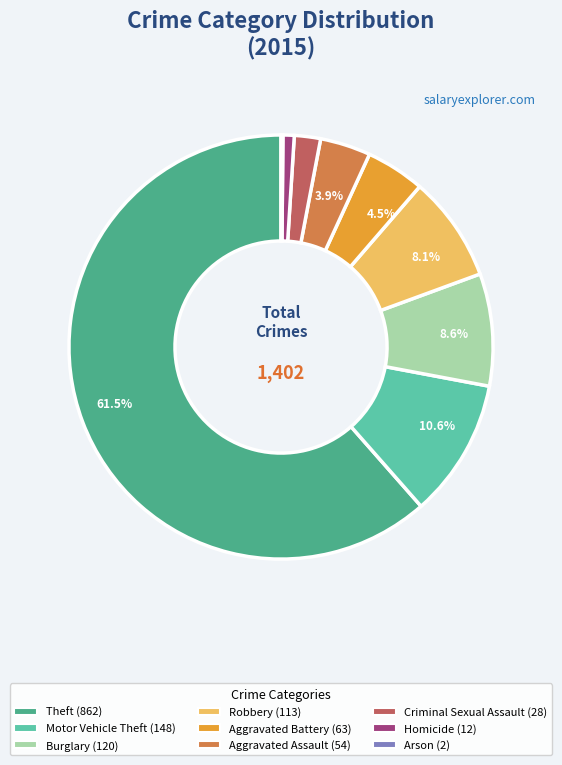

To the nearest percent, what is the difference between the Aggravated Battery and Homicide slice percentages?

4%